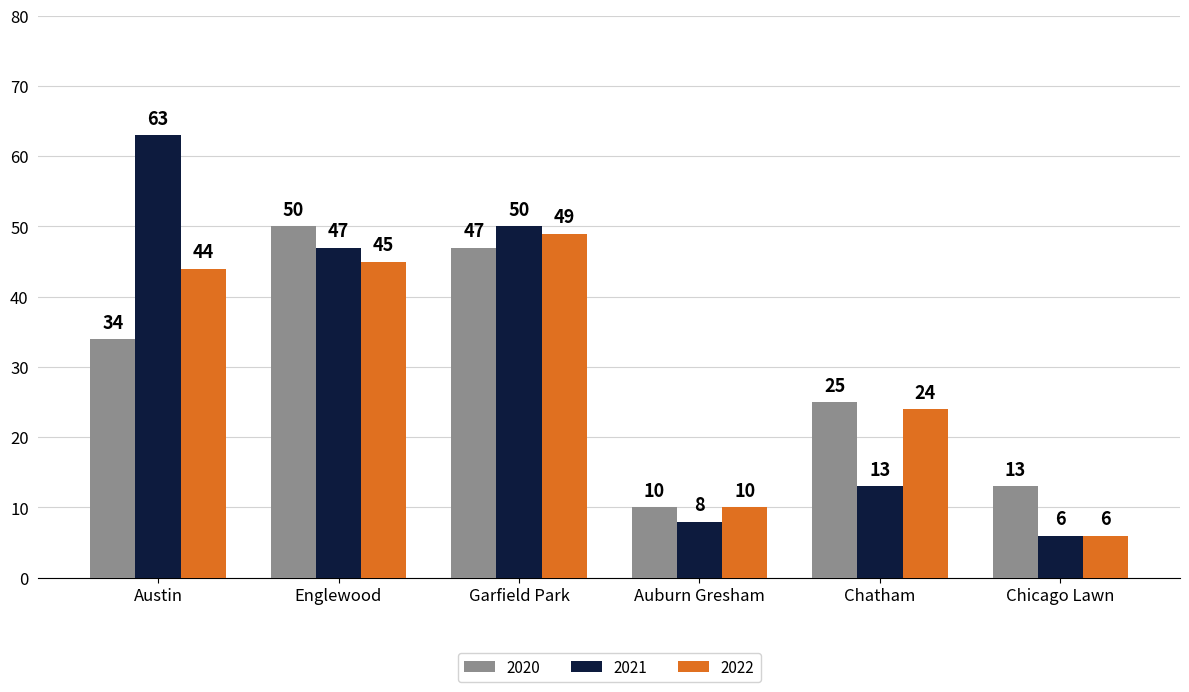

At which label does 2021 first exceed 47?

Austin